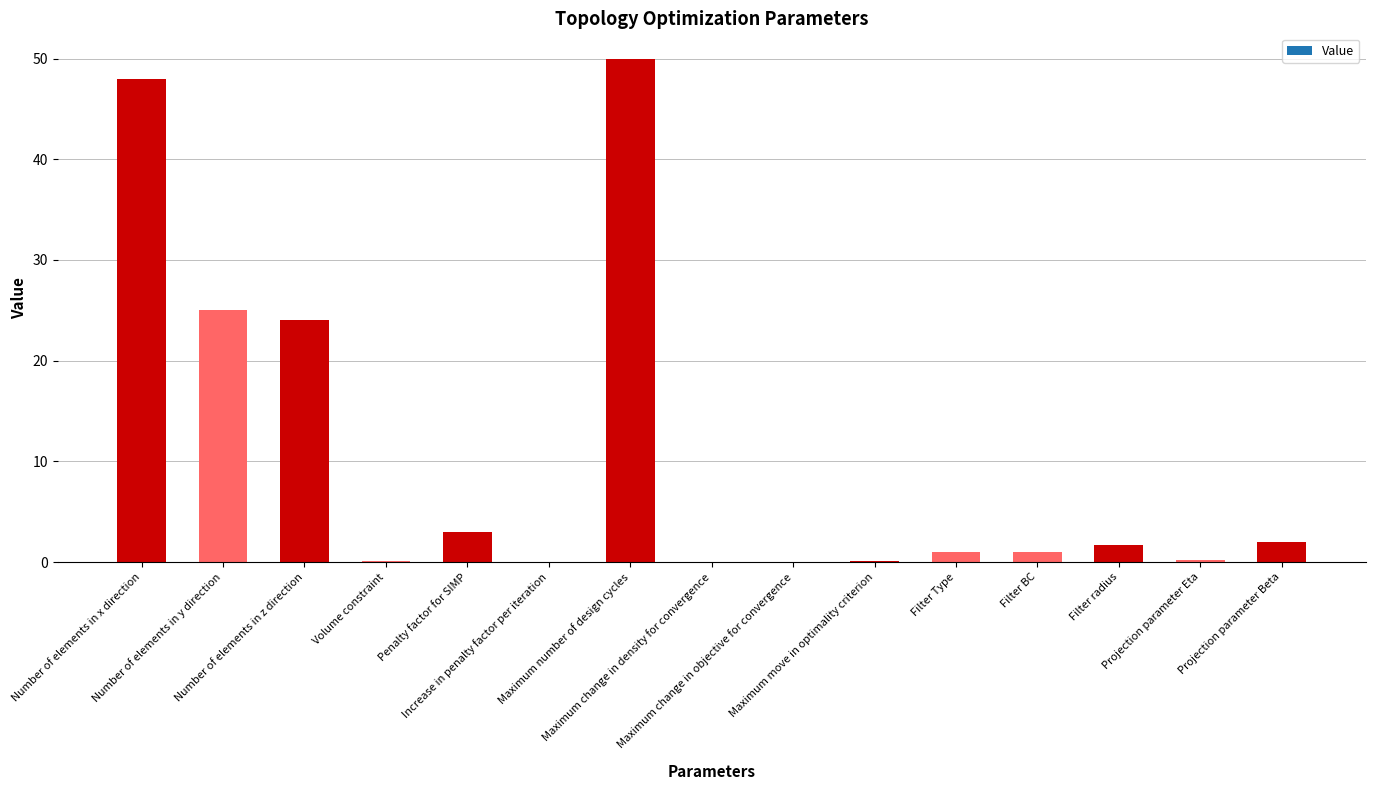

What is the sum of all values?

156.2